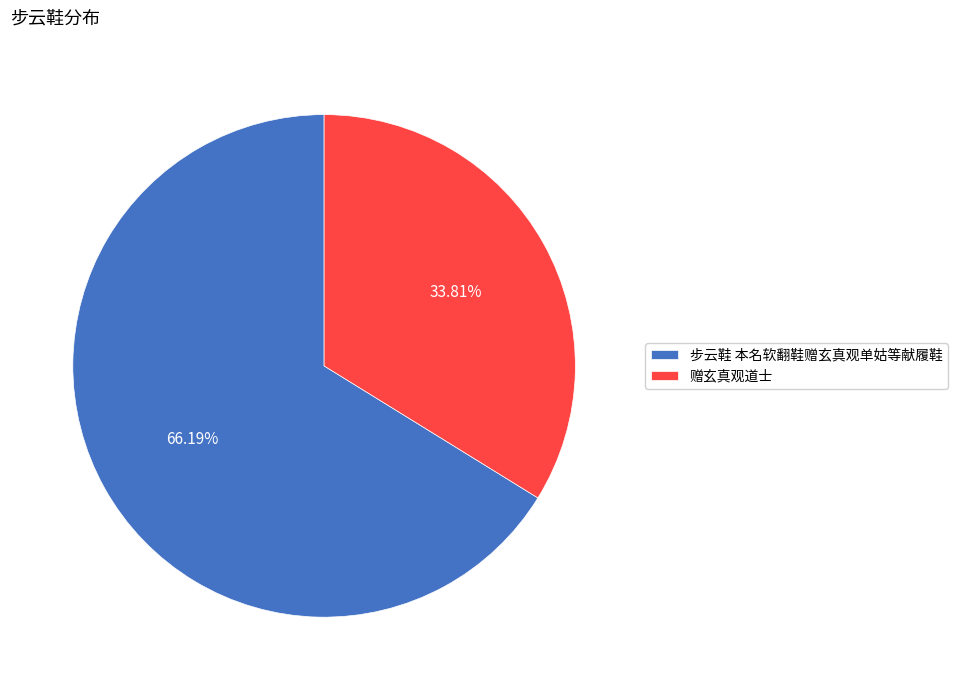

What is the majority slice?

步云鞋 本名软翻鞋赠玄真观单姑等献履鞋